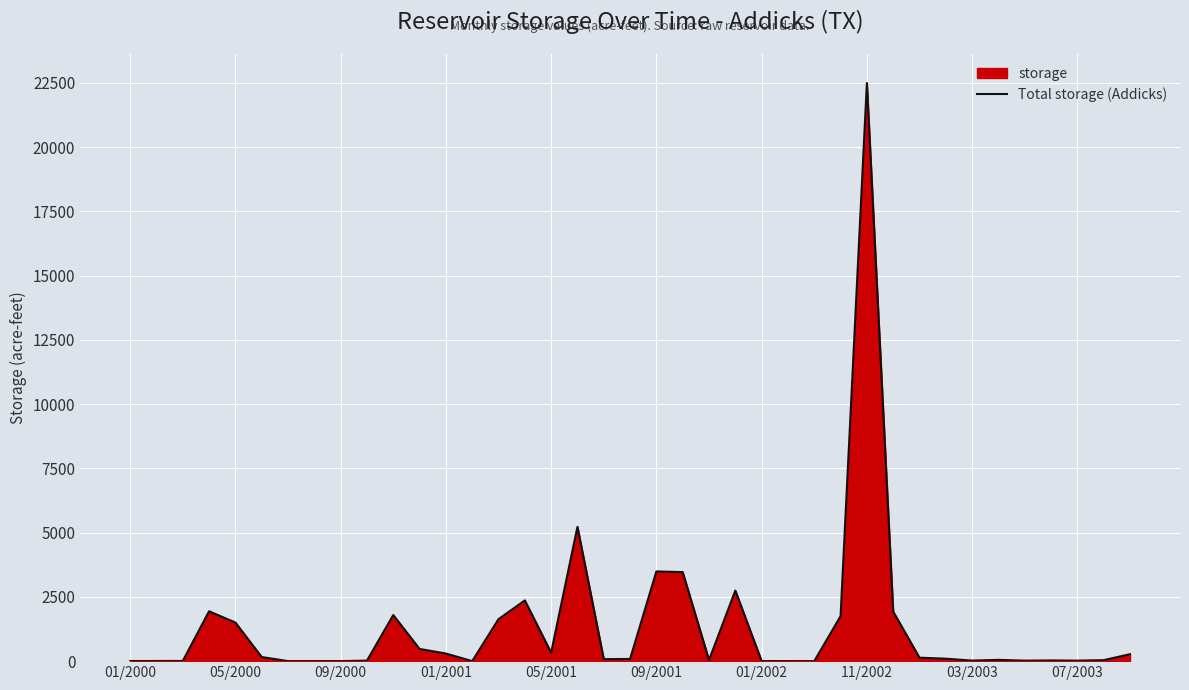

What is the difference between the maximum and minimum values?

22499